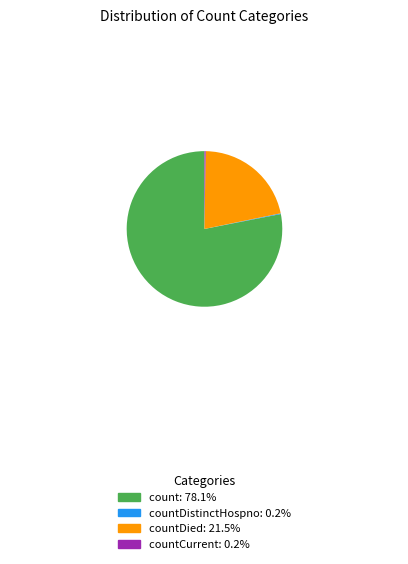

Is there any slice that represents more than half of the pie?

Yes